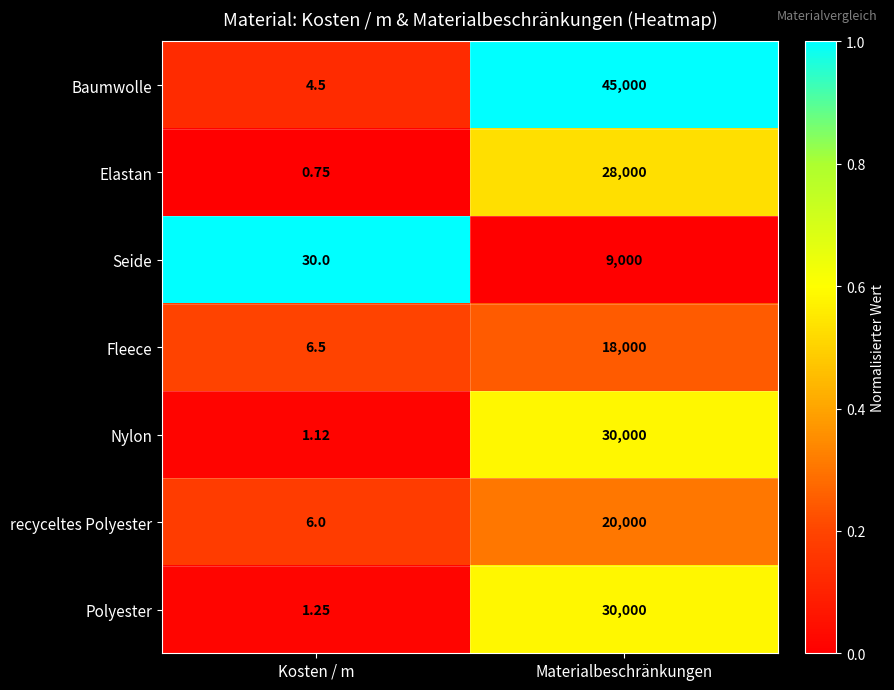

Which series has the largest range (max minus min)?

Baumwolle